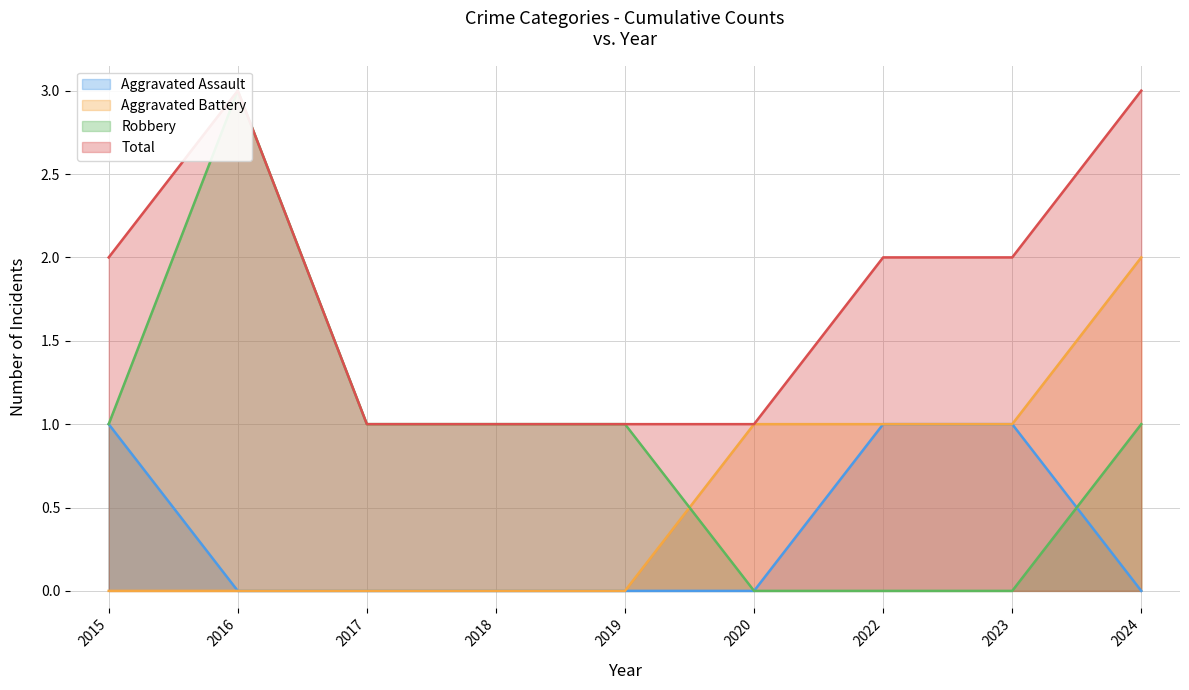

What is the sum of all Robbery values?

8